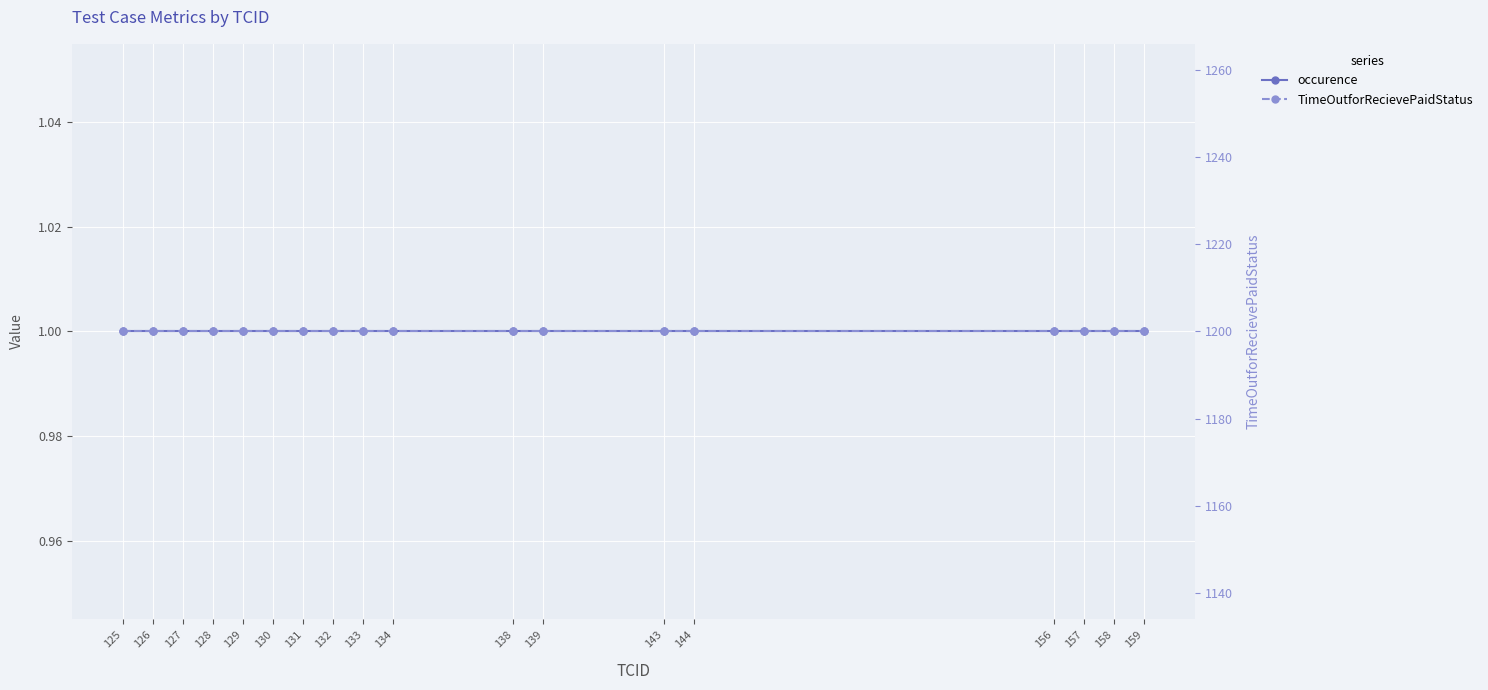

How many lines are shown in the chart?

2